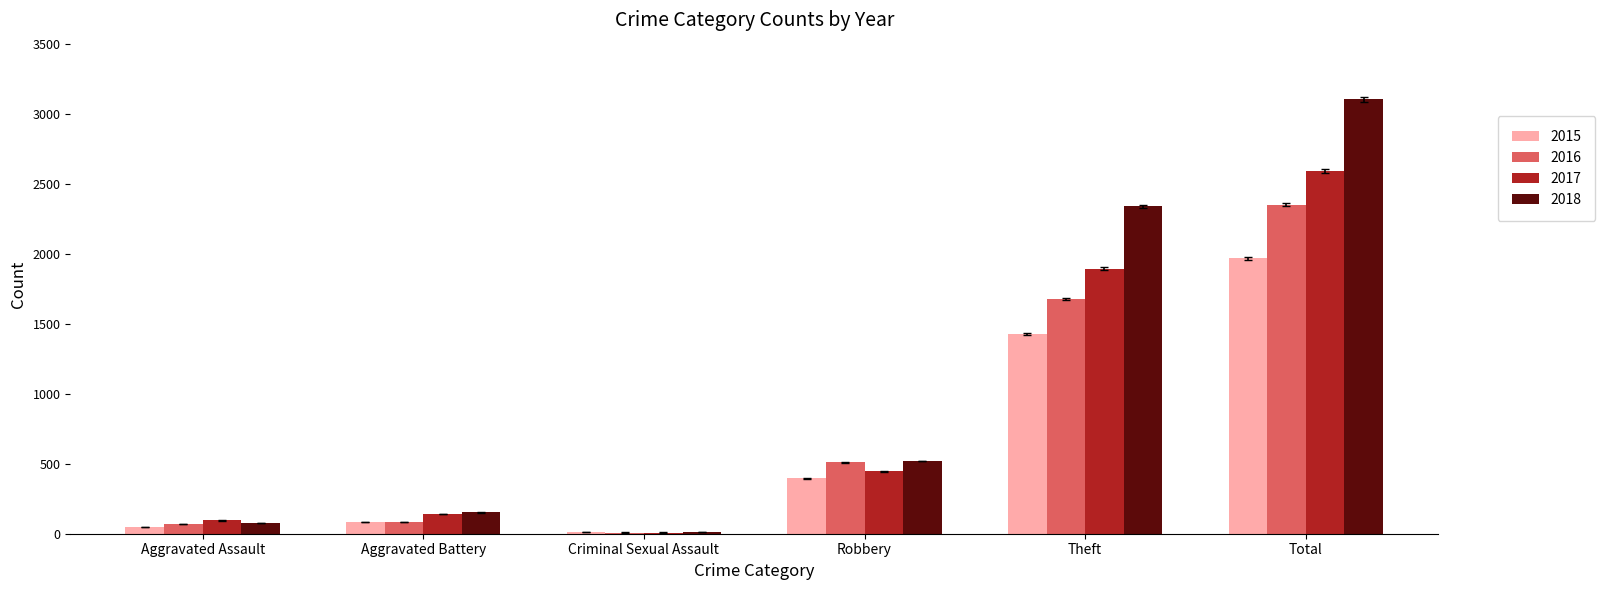

True or false: 2015 has a value of 395 at Robbery.

True